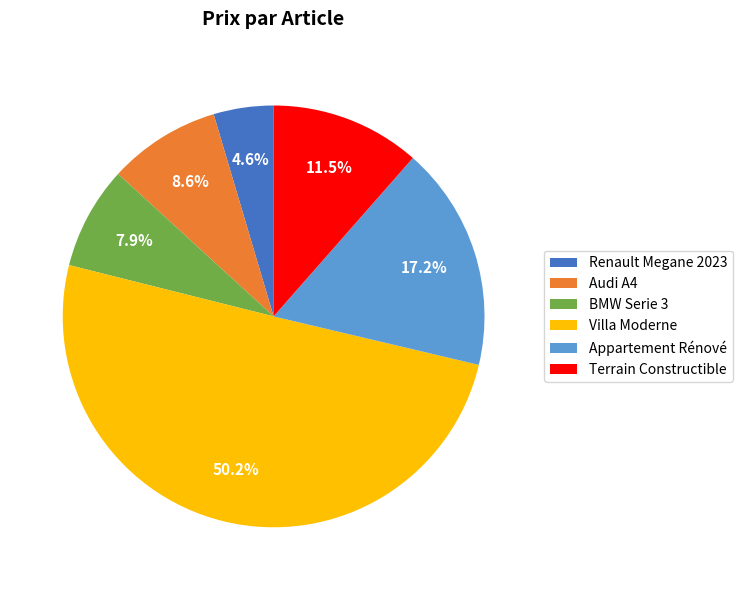

Does Appartement Rénové represent more than half of the total?

No